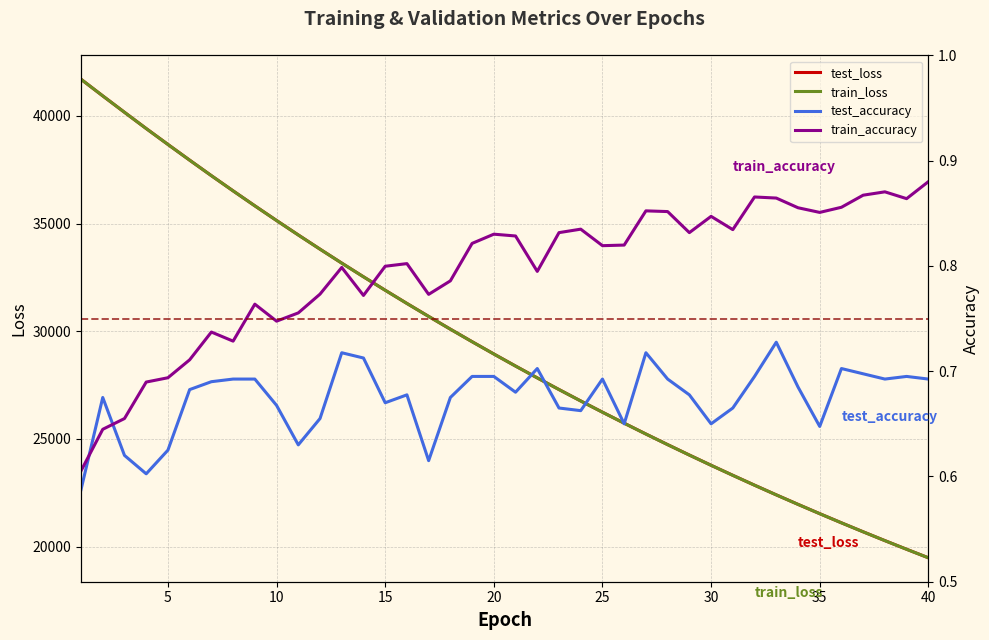

What is the highest value of the test_loss series?

41699.0